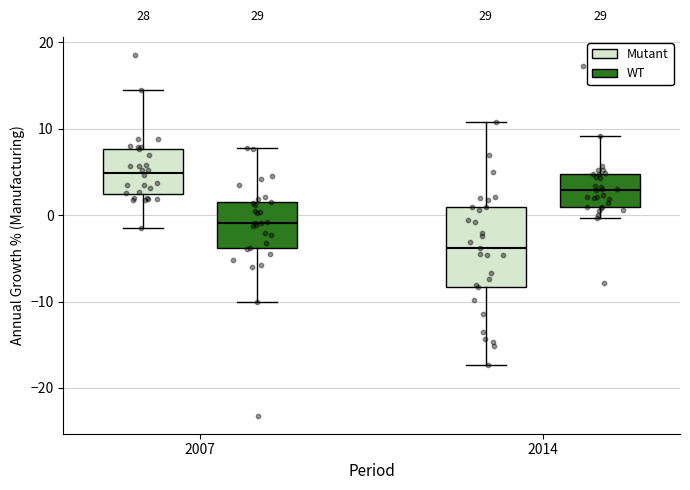

Which box has the highest median line?

2007 (Mutant)